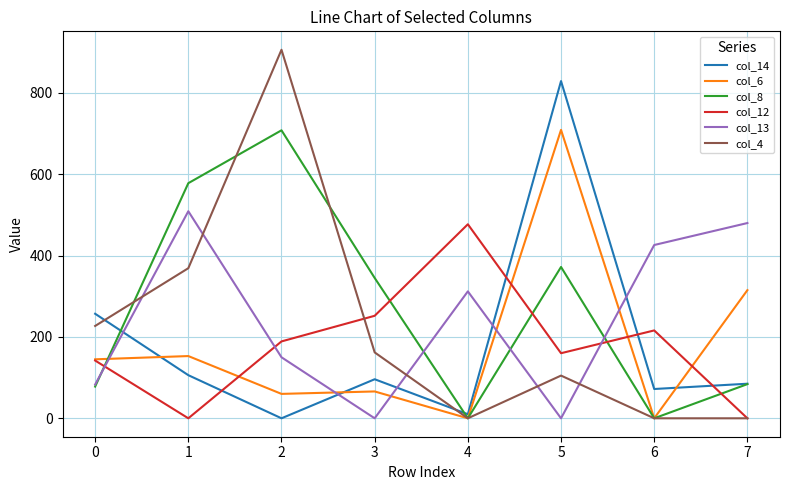

Reading right to left, transcribe all the data shown in this chart.

col_14: 85	72	829	10	96	0	106	257
col_6: 315	0	709	0	66	60	153	145
col_8: 84	0	372	0	345	708	578	78
col_12: 0	216	160	477	252	189	0	142
col_13: 480	426	0	312	0	150	509	83
col_4: 0	0	105	0	162	906	369	227